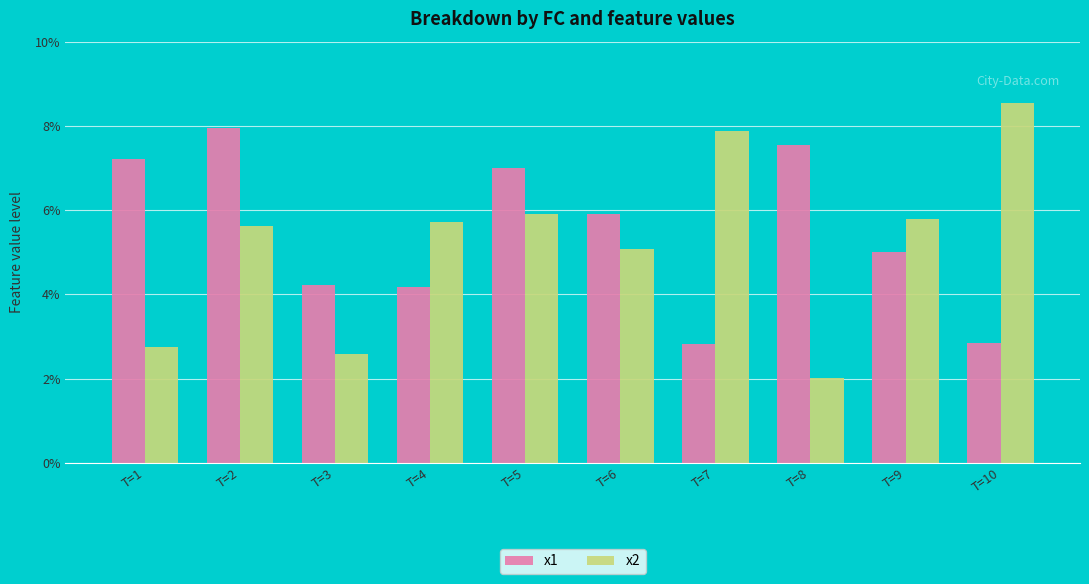

Is it true that x2 equals 3.9 at T=5?

False